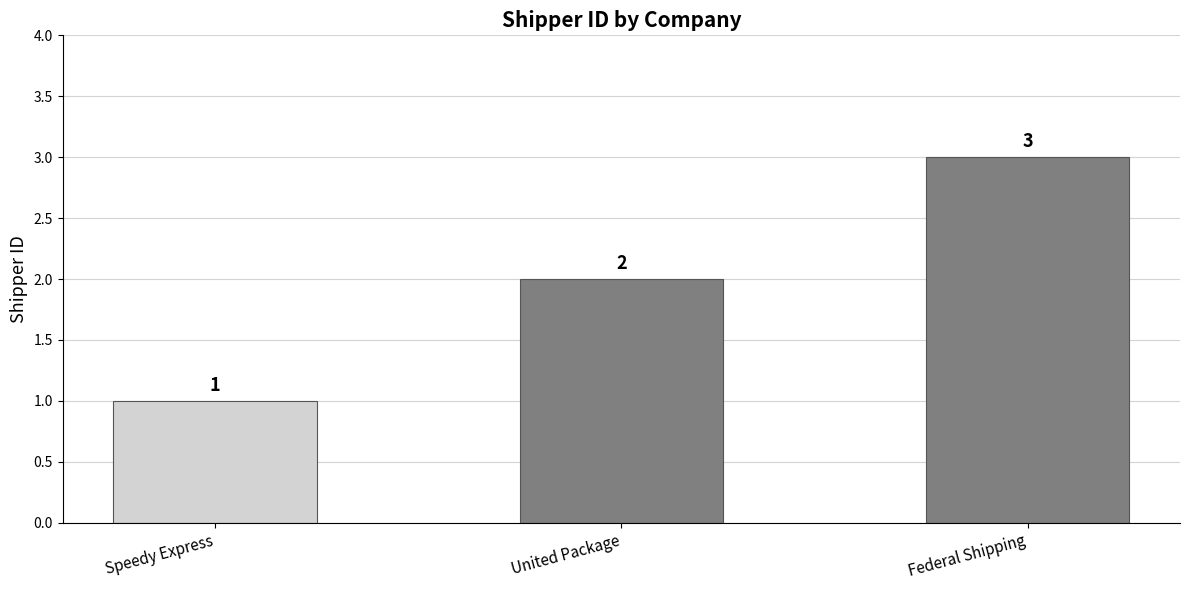

Rank the categories by value from highest to lowest.

Federal Shipping, United Package, Speedy Express